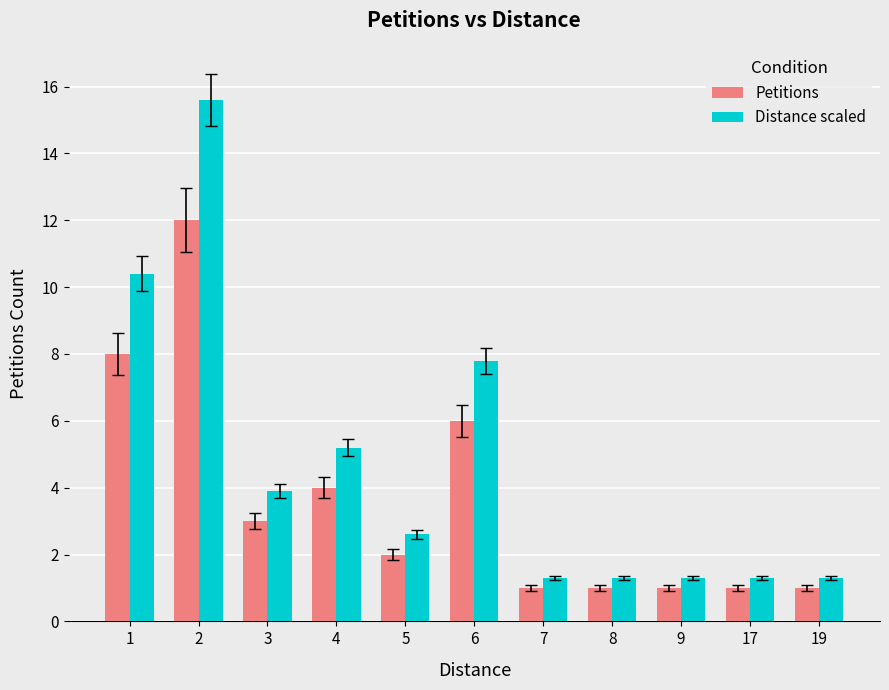

How many series are shown in this chart?

2